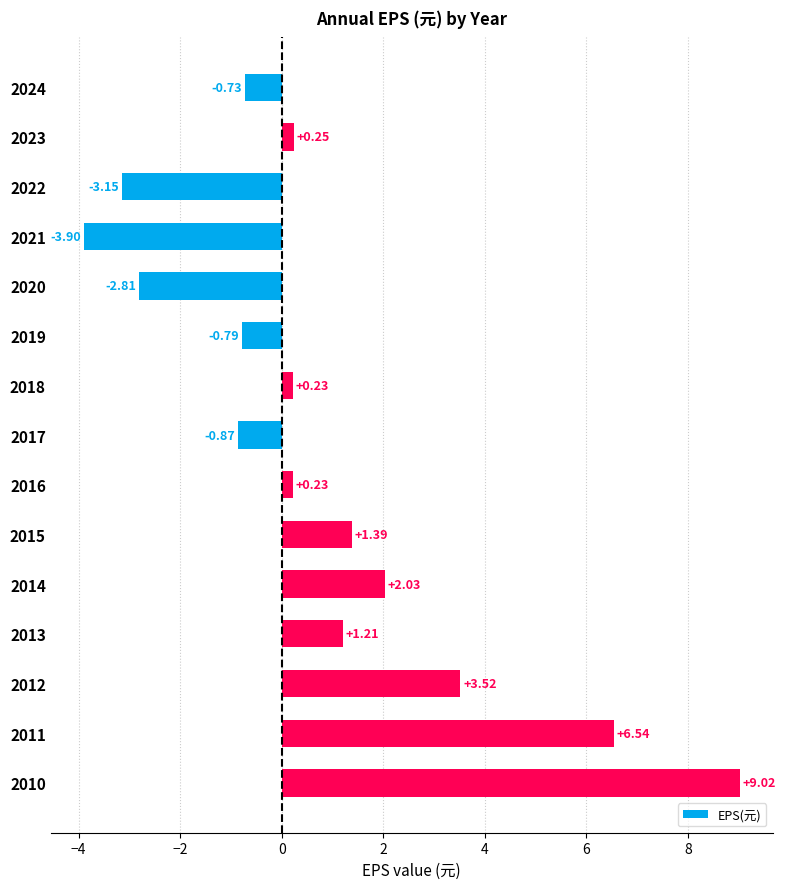

What is the difference between the maximum and second lowest values?

12.2